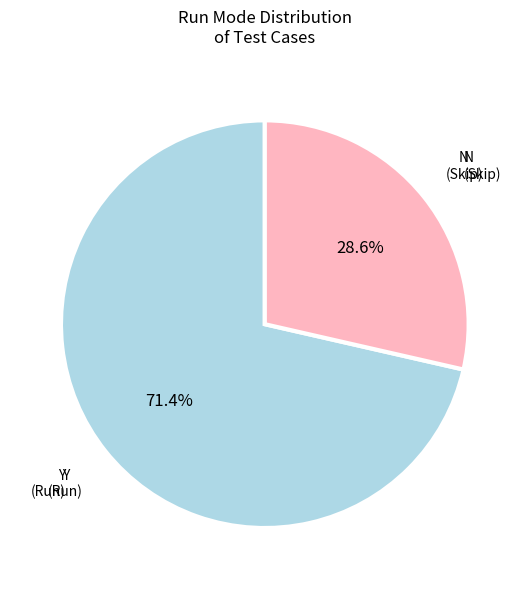

Approximately how many times larger is the value at N compared to Y?

0.4